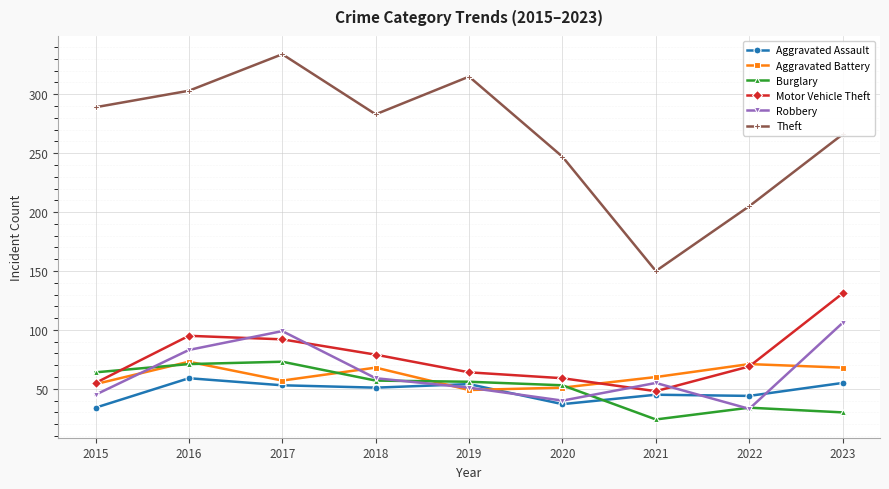

What is the value of the Robbery point at the 3rd from the left?

99